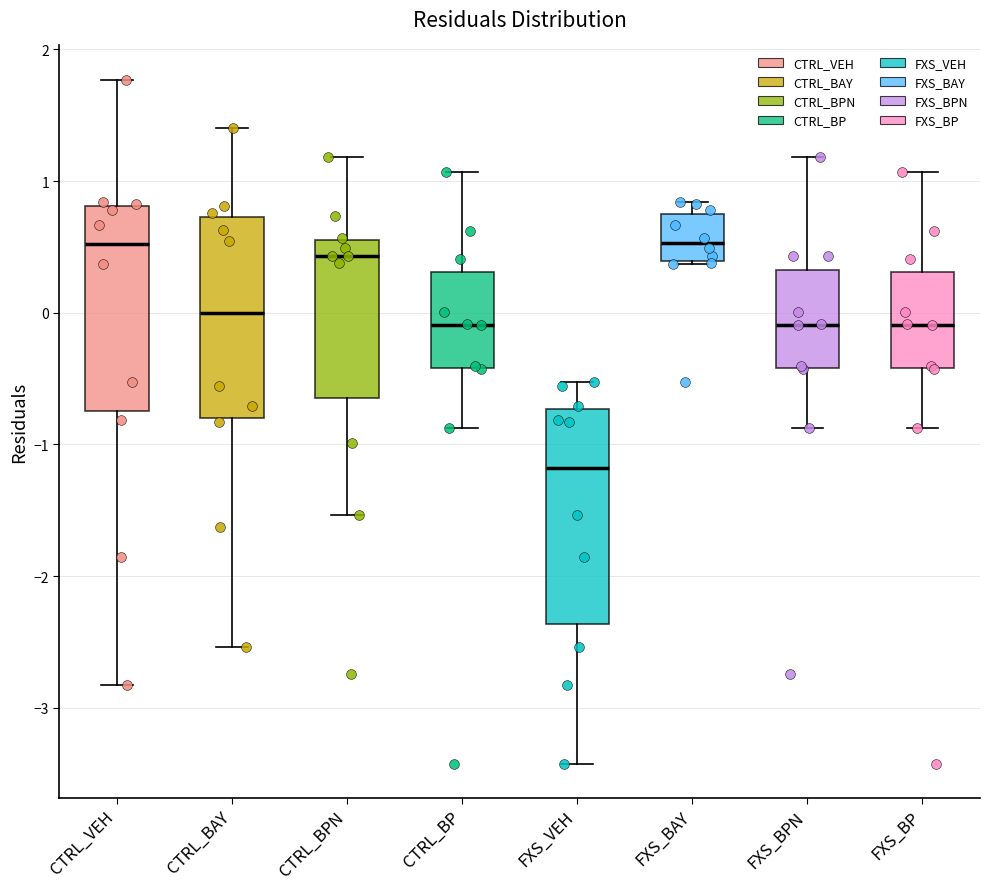

Reading left to right, transcribe this box plot: for each box, give where its median line is, the range the box spans, and where its two whiskers end, as read against the y-axis. The values are not printed on the chart, so give them approximately, as read against the axis.

CTRL_VEH: median 0.5, box -0.7 to 0.8, whiskers -2.8 to 1.8
CTRL_BAY: median 0.0, box -0.8 to 0.7, whiskers -2.5 to 1.4
CTRL_BPN: median 0.4, box -0.6 to 0.5, whiskers -1.5 to 1.2
CTRL_BP: median -0.1, box -0.4 to 0.3, whiskers -0.9 to 1.1
FXS_VEH: median -1.2, box -2.4 to -0.7, whiskers -3.4 to -0.5
FXS_BAY: median 0.5, box 0.4 to 0.8, whiskers 0.4 to 0.8 (just above the box's upper edge)
FXS_BPN: median -0.1, box -0.4 to 0.3, whiskers -0.9 to 1.2
FXS_BP: median -0.1, box -0.4 to 0.3, whiskers -0.9 to 1.1